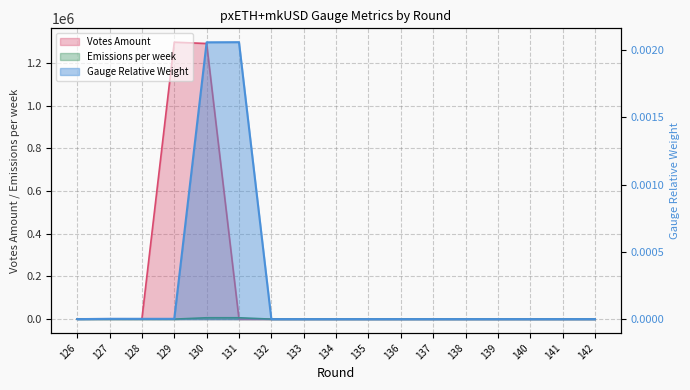

True or false: Emissions per week and Gauge Relative Weight cross at least once.

False